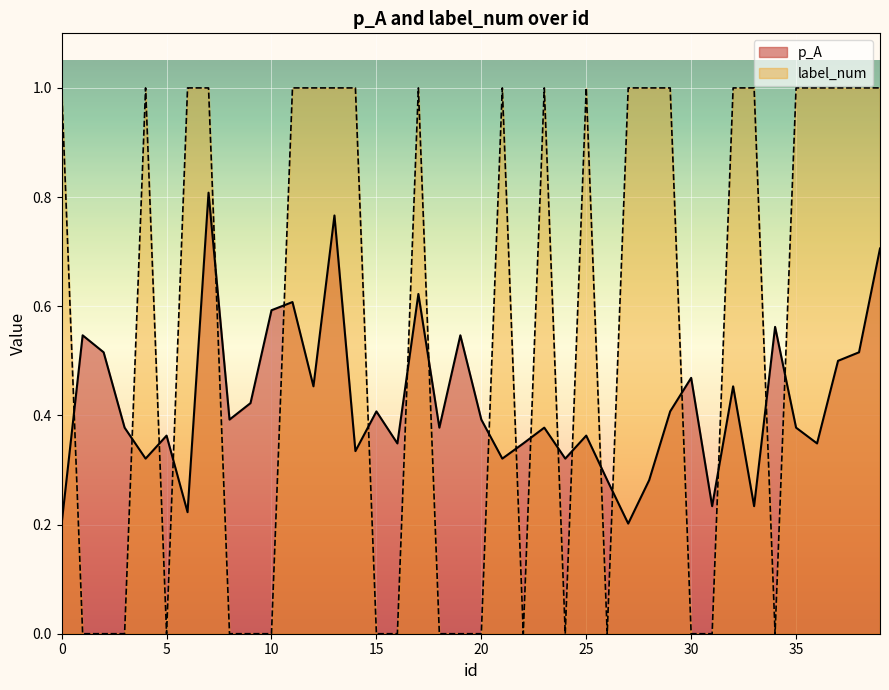

Which series has the widest spread of values?

label_num